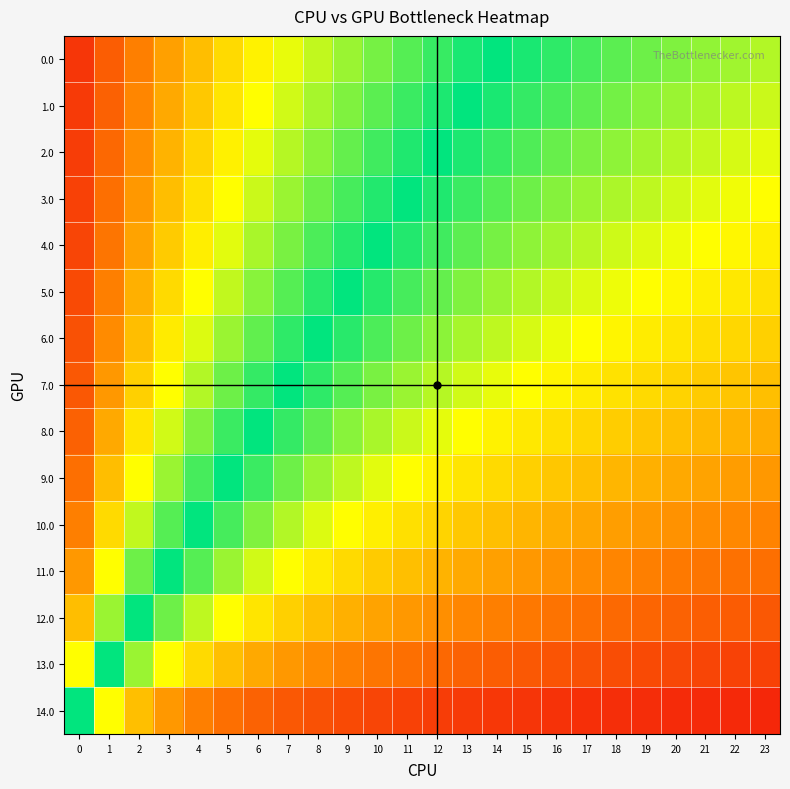

What is the total value across all series at 1?

7.2